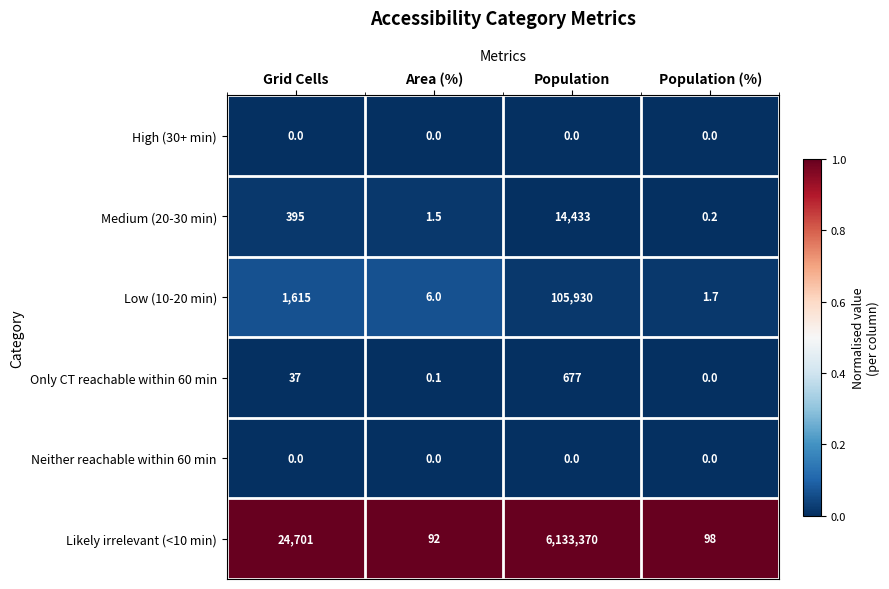

The Medium (20-30 min) series shows 395.0 at Grid Cells. True or false?

True